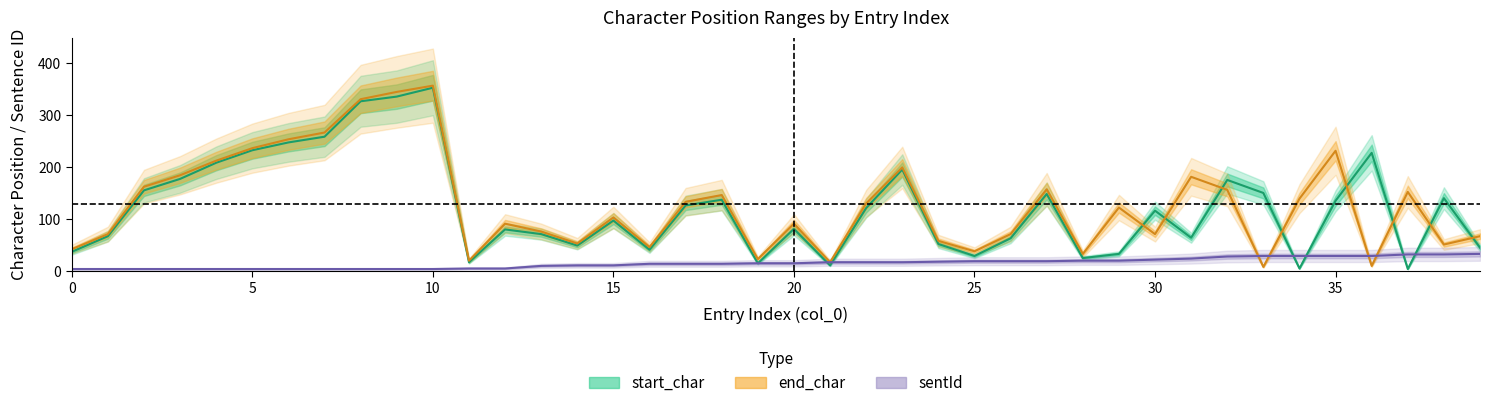

How many times do start_char and end_char cross each other?

8